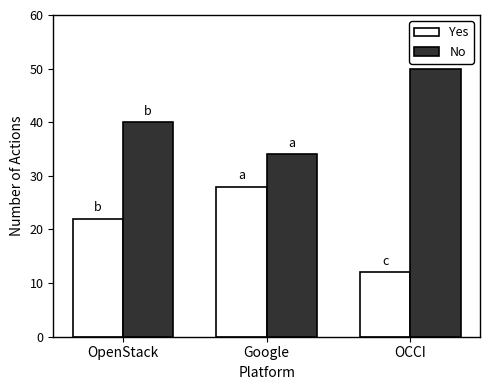

What is the spread (max minus min) of values at OCCI?

38